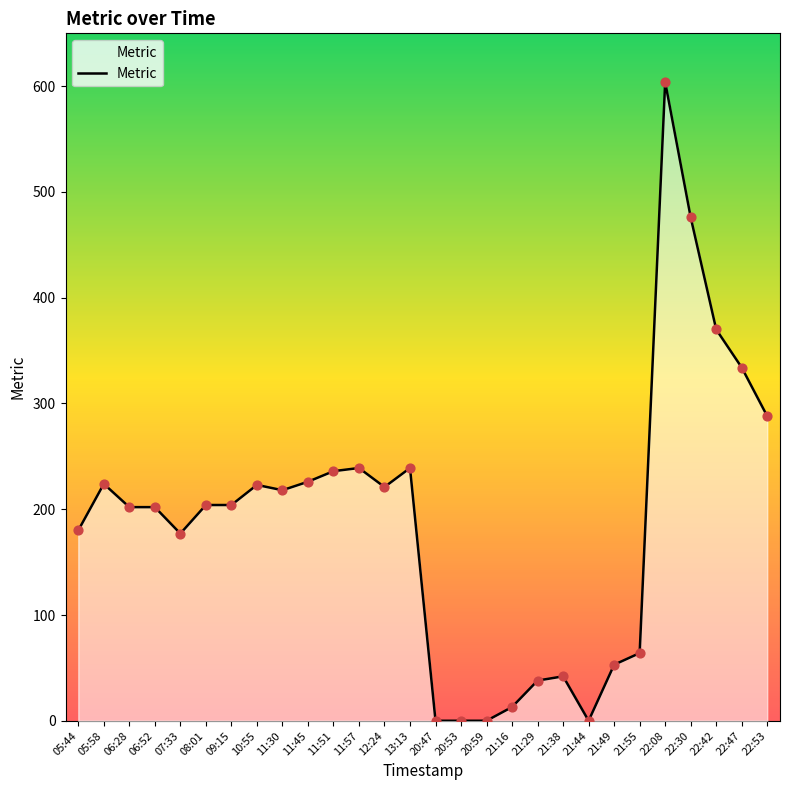

Approximately how many times larger is the value at 11:30 compared to 22:08?

0.4